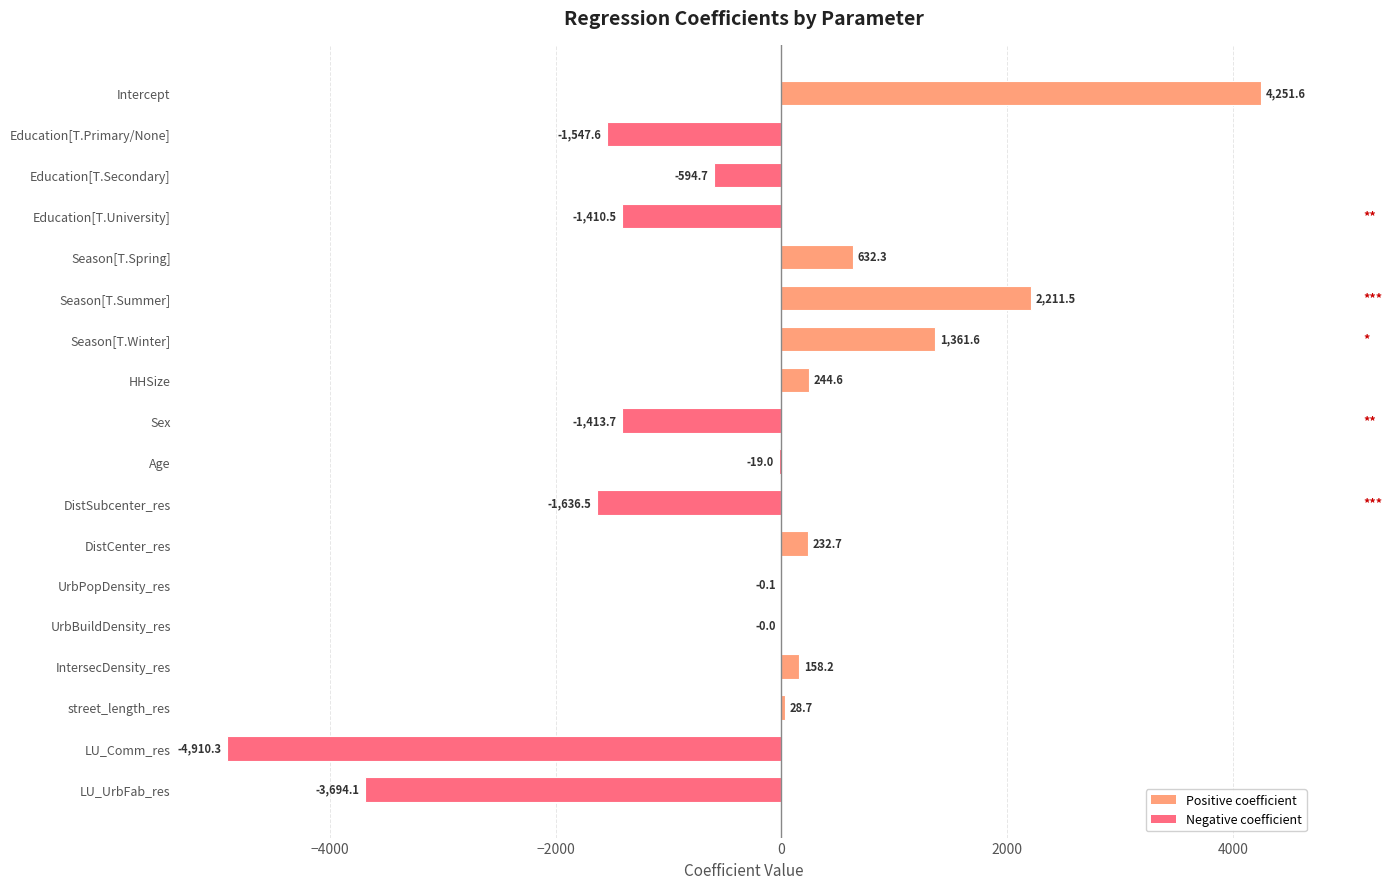

What is the maximum value shown in the chart?

4251.6